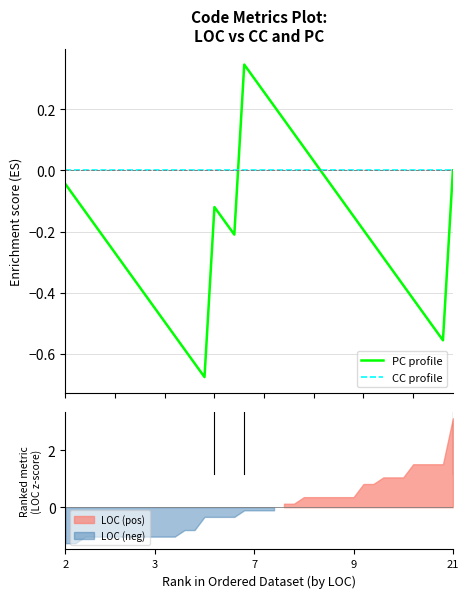

How many series are shown in this chart?

2